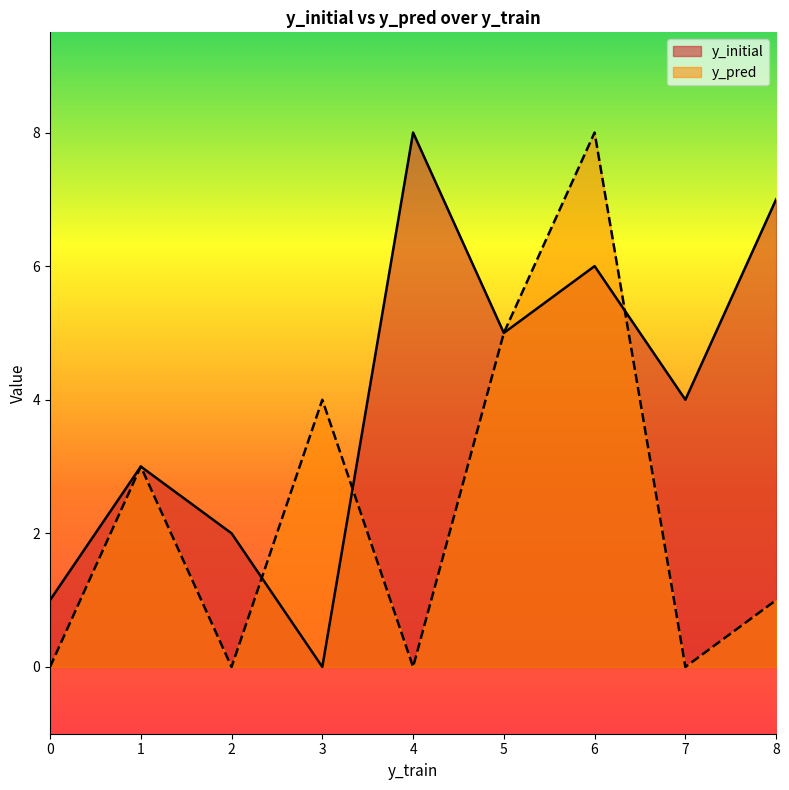

Which category has the highest value in the y_pred series?

6